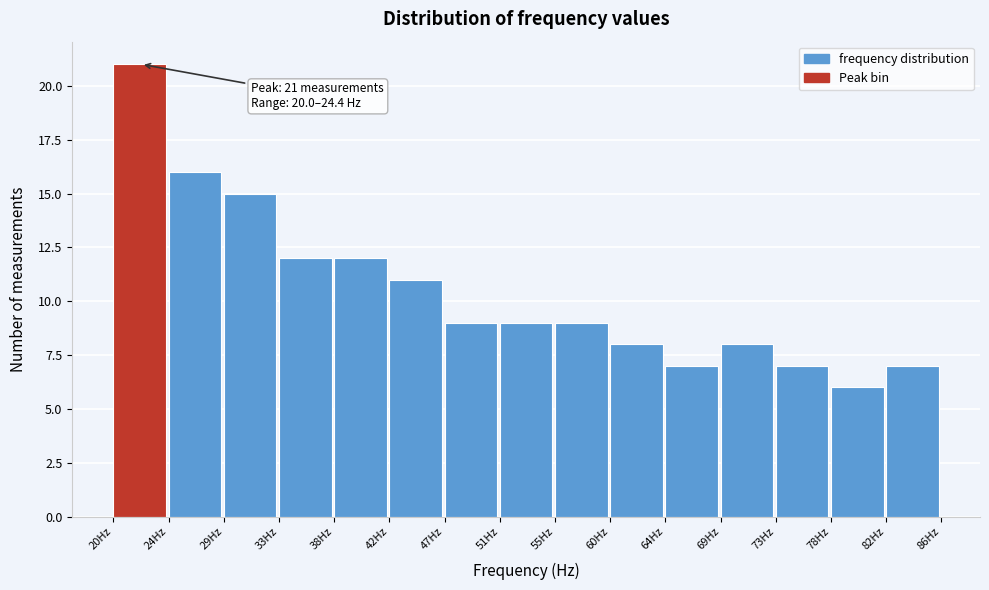

Over which range of the x-axis is the bar tallest?

20.0 to 24.5